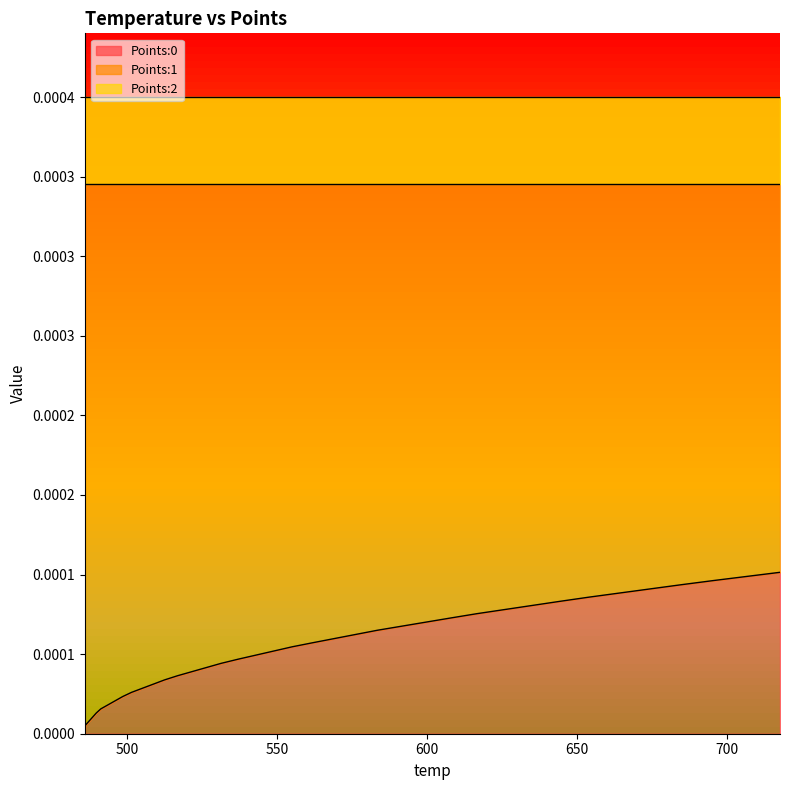

True or false: Points:1 has more than 2 points higher than both neighbors.

False